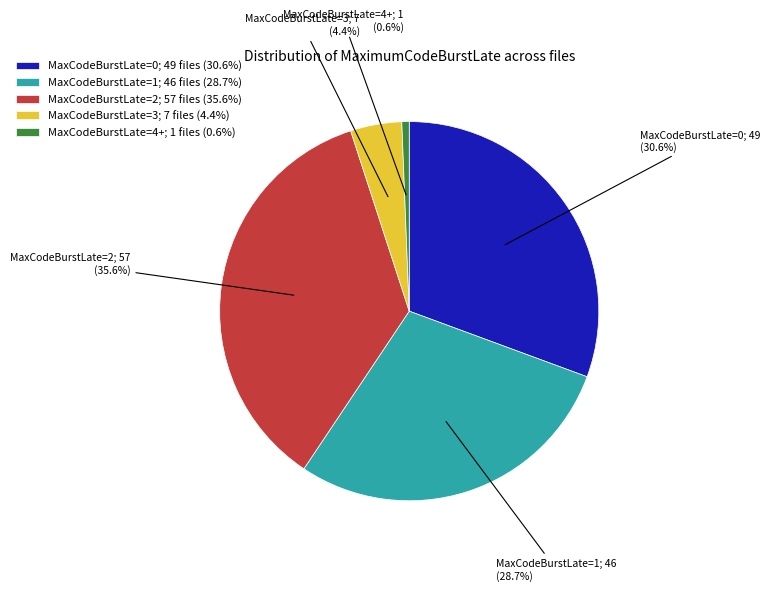

Does MaxCodeBurstLate=2; 57 files (35.6%) account for over 50% of the chart?

No